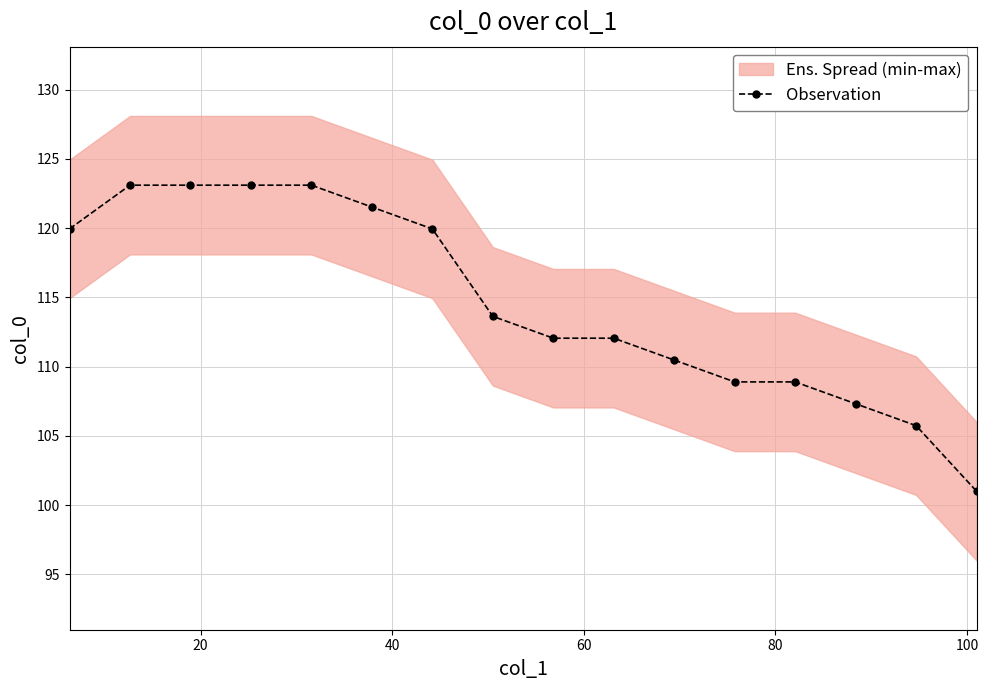

What is the value of the Observation point at the 16th from the left?

101.0